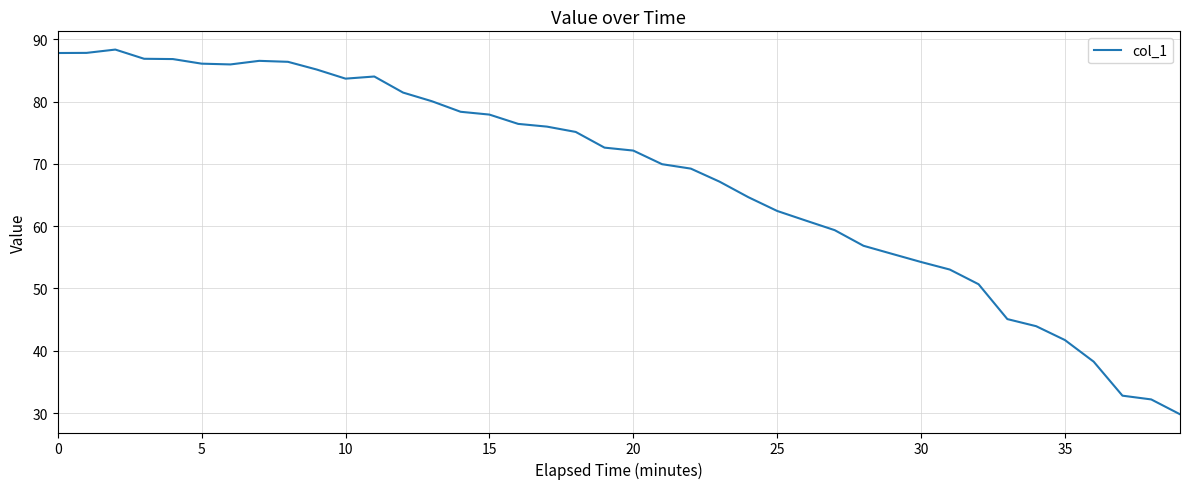

Is this an area chart (filled region under the line)?

No